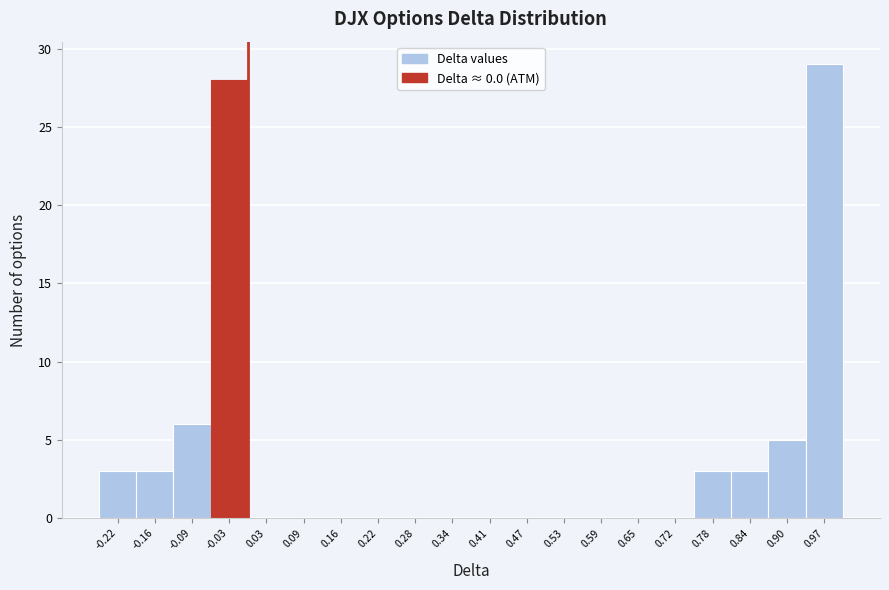

Which range on the x-axis has the tallest bar?

0.93 to 1.00